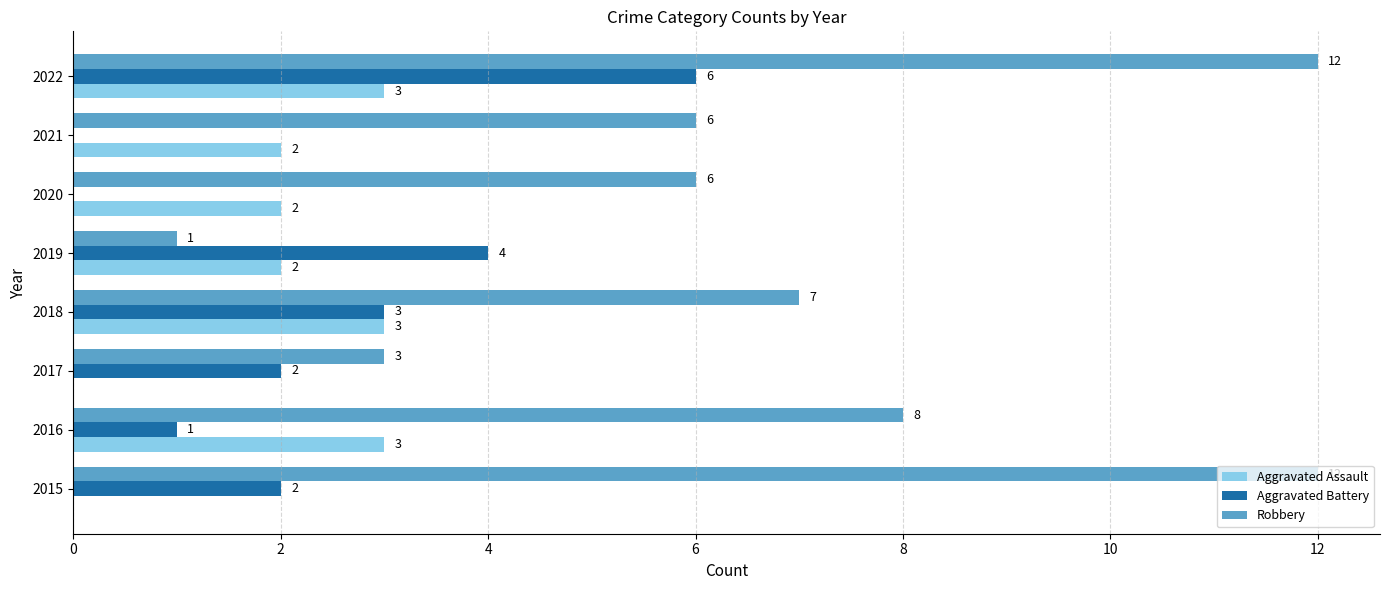

Which series changed the most between 2016 and 2021?

Robbery